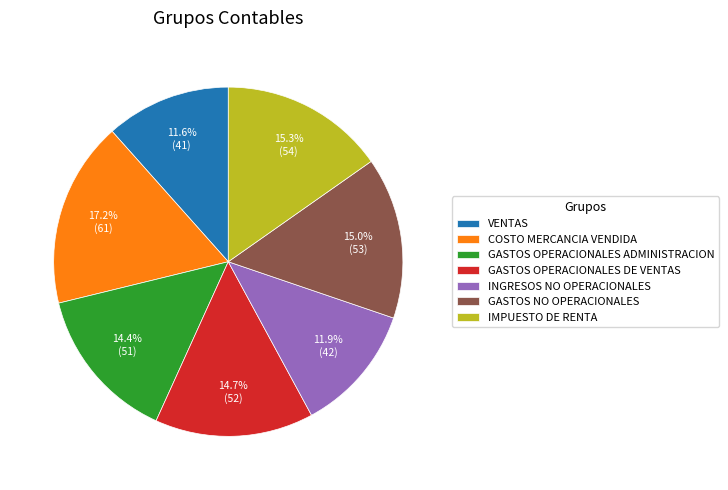

Is GASTOS NO OPERACIONALES the majority of the pie?

No